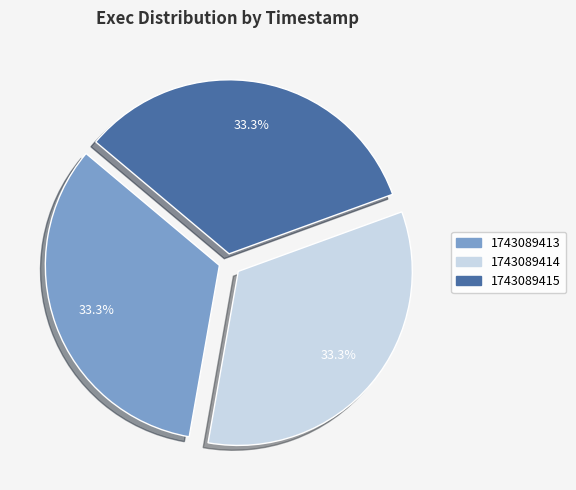

How many segments does this pie chart have?

3